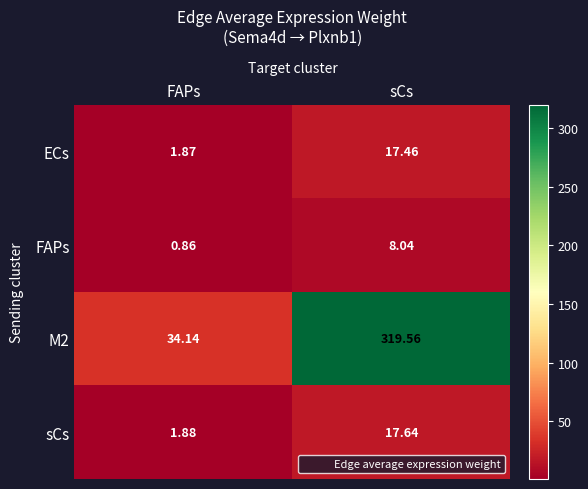

What is the difference between the highest and lowest values at sCs?

311.5